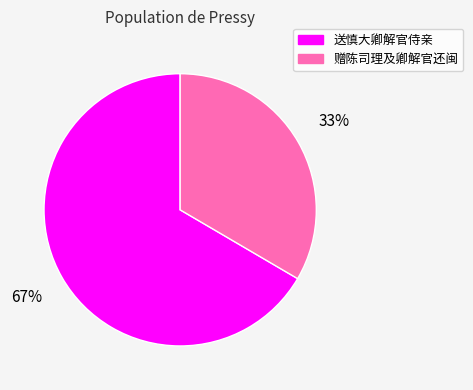

Which category has the smallest portion of the pie?

赠陈司理及卿解官还闽